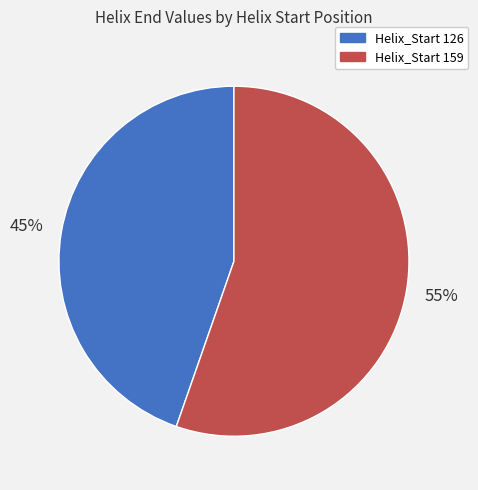

Rank the categories by value from lowest to highest.

Helix_Start 126, Helix_Start 159